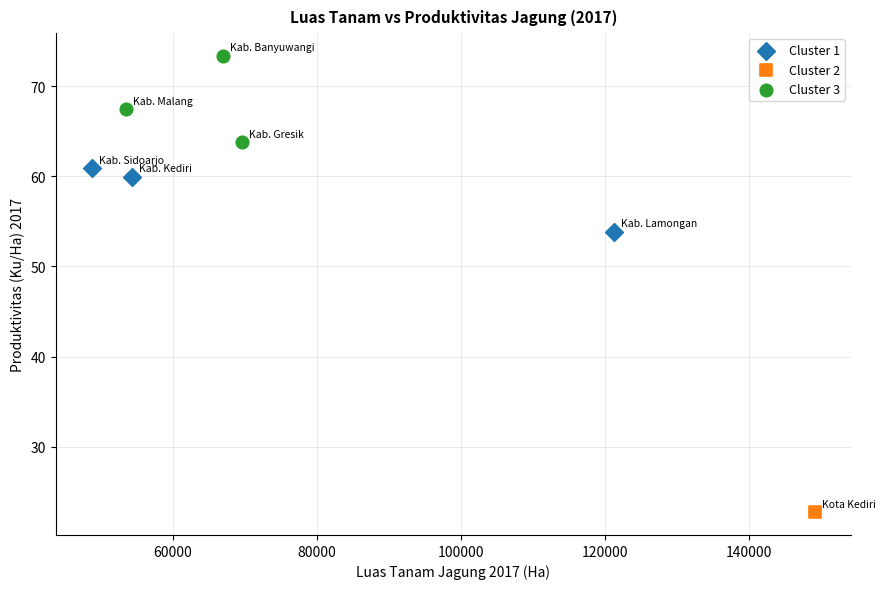

What are all the series names shown in the legend?

Cluster 1, Cluster 2, Cluster 3